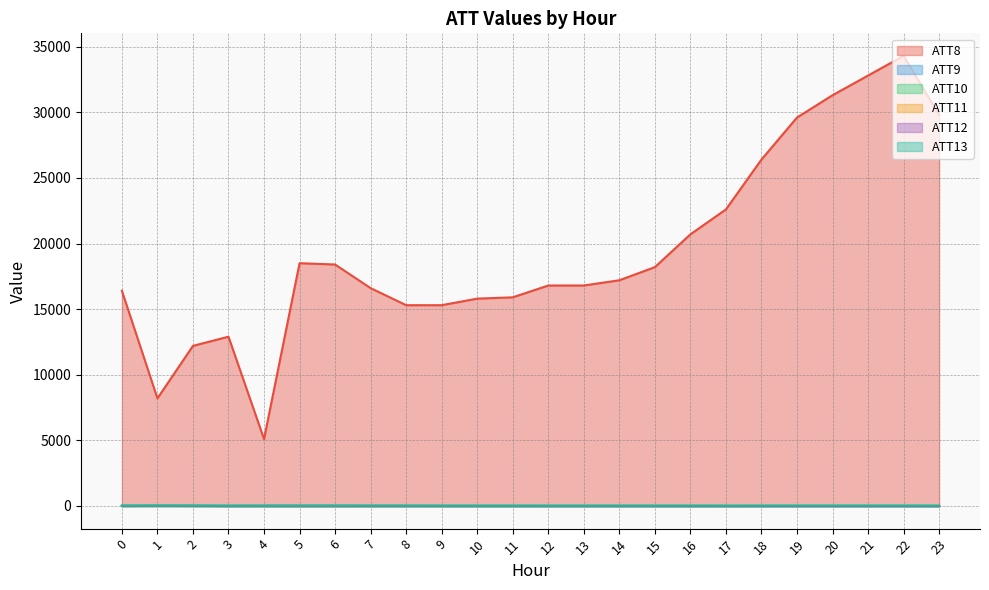

What value does the ATT13 series have at 6?

33.4